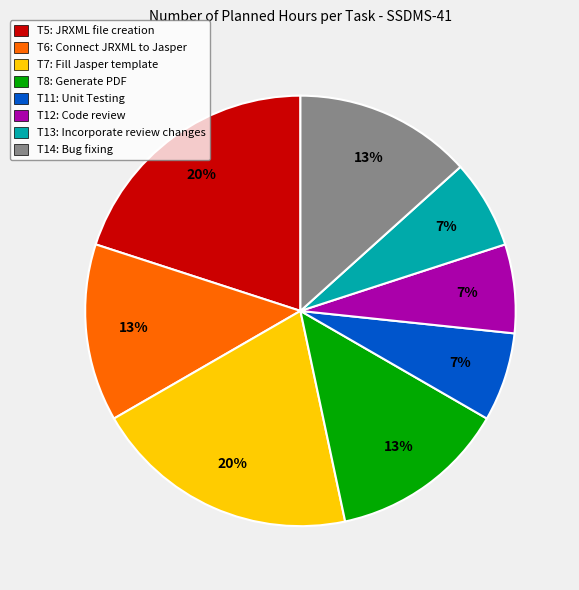

The T13 slice represents 7% of the pie. True or false?

True